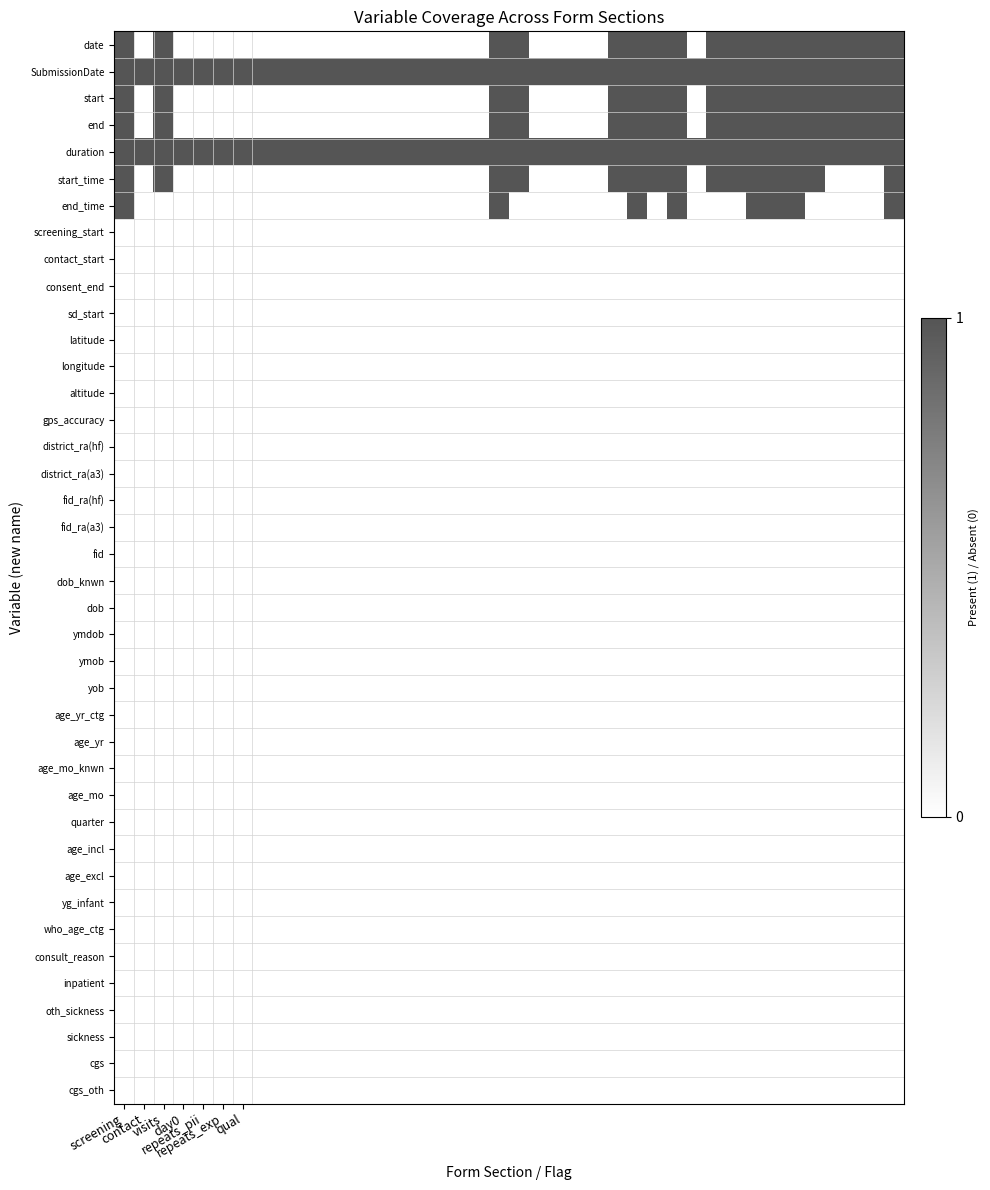

Which label corresponds to the smallest value in the chart?

contact